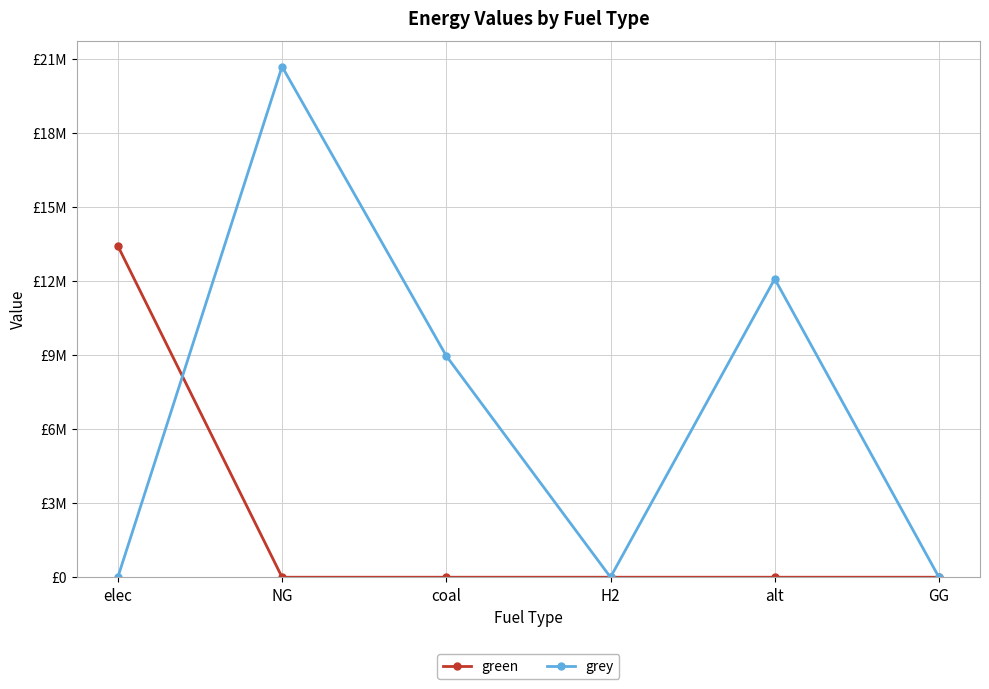

Which series ends up on top after the final intersection of green and grey?

grey